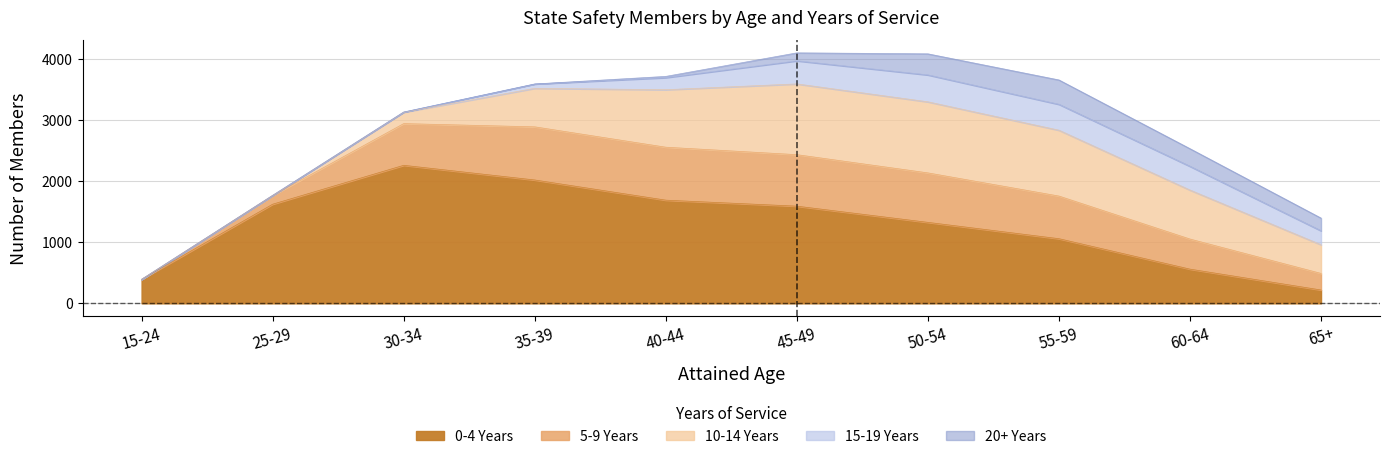

Reading right to left, extract all data points from this chart.

0-4 Years: 218	559	1057	1324	1589	1687	2017	2257	1621	392
5-9 Years: 271	492	697	809	842	866	869	682	141	0
10-14 Years: 469	801	1077	1162	1157	940	630	186	3	0
15-19 Years: 228	388	423	440	378	198	71	3	0	0
20+ Years: 208	289	399	345	130	20	0	0	0	0